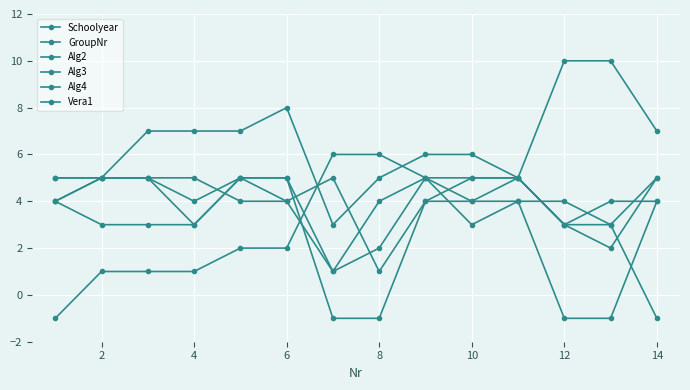

What is the highest value of the Vera1 series?

5